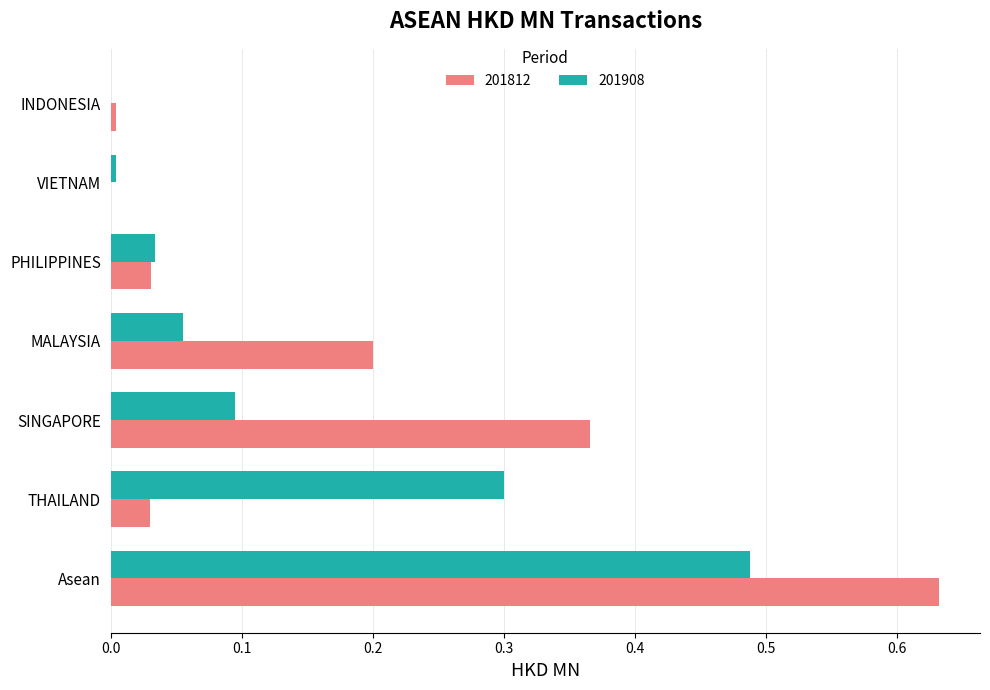

Which series has the widest spread of values?

201812